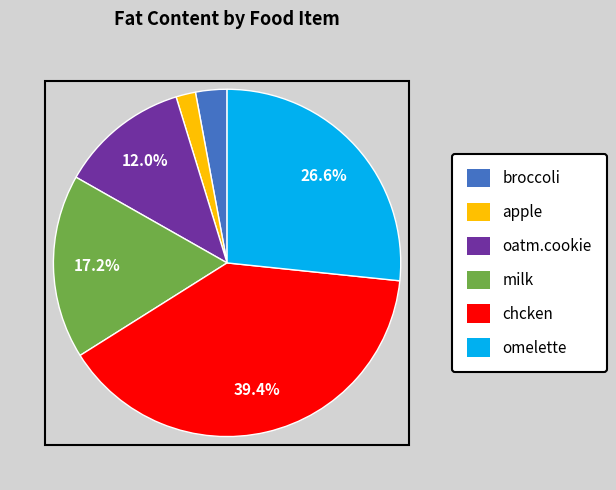

To the nearest percent, what is the difference between the omelette and oatm.cookie slice percentages?

15%